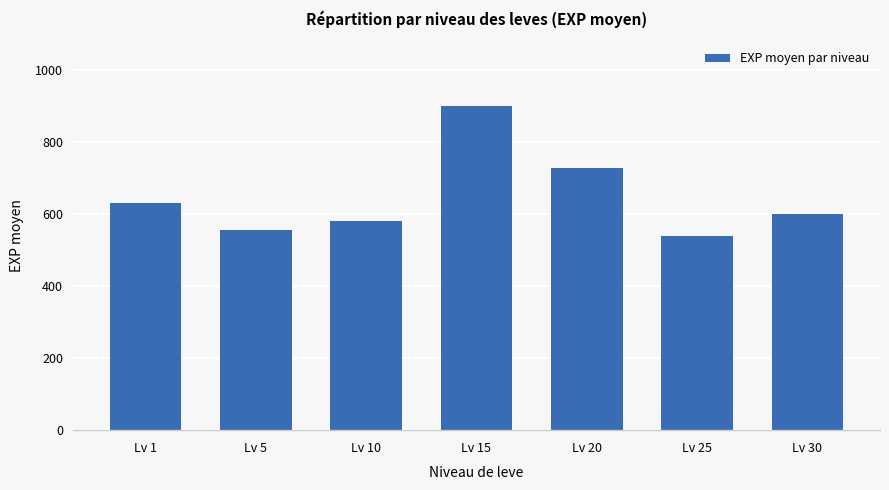

What is the approximate value at Lv 1, to the nearest 10?

630